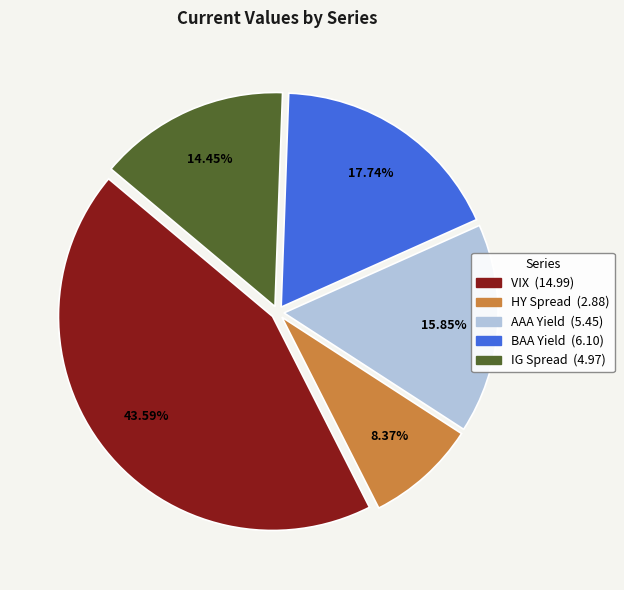

True or false: VIX accounts for 44% of the total.

True